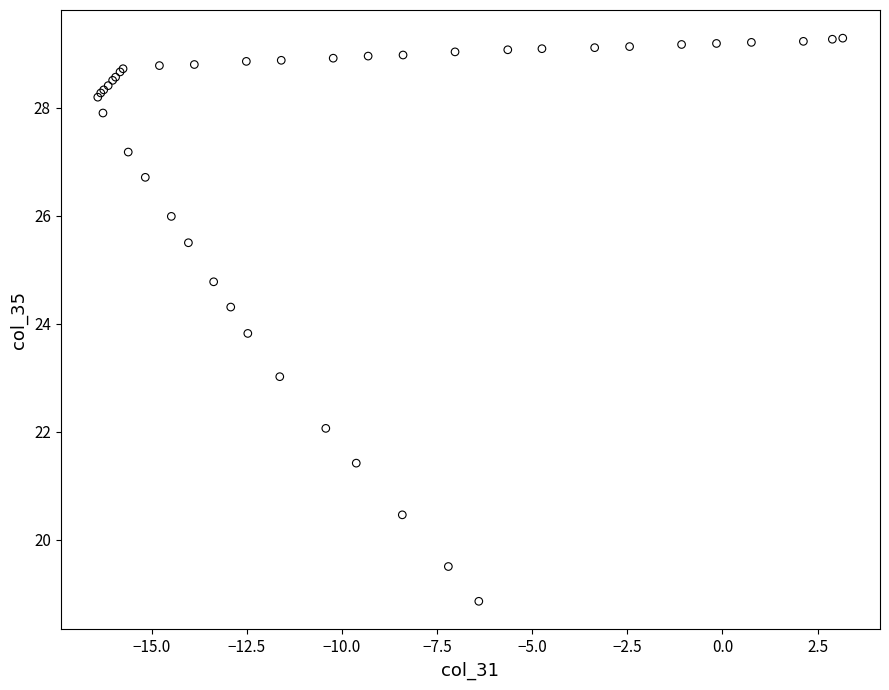

What Y value in the scatter plot is closest to 24?

23.8